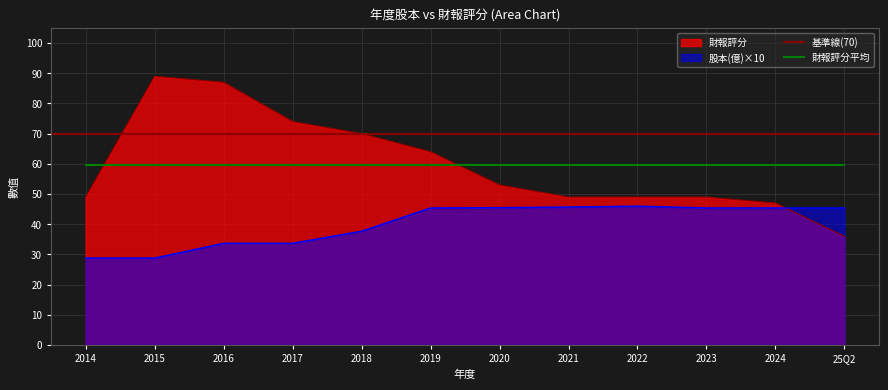

Where is the first local maximum for 股本(億)?

2022